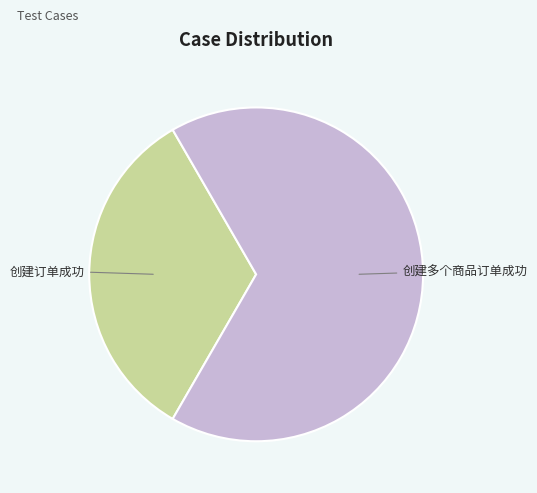

Which slice is the smallest?

创建订单成功